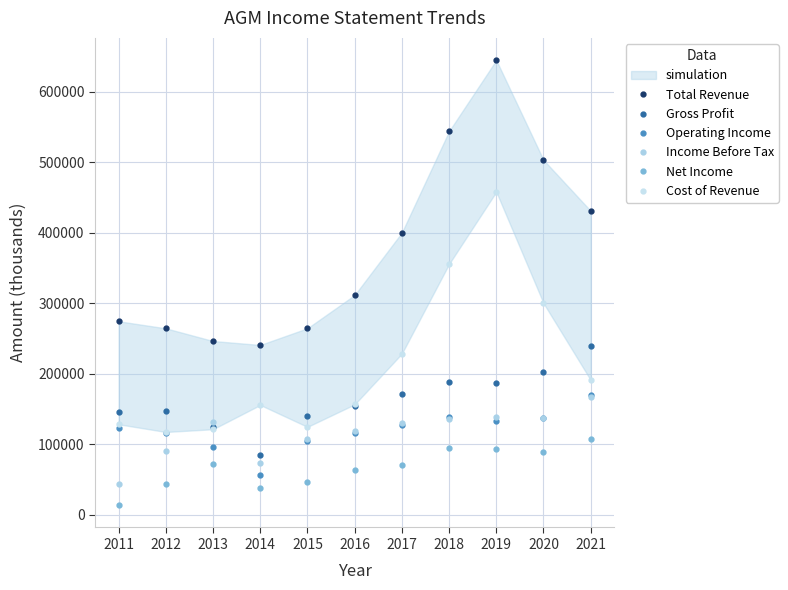

Reading left to right, what are all the values shown in this chart?

Total Revenue: 274700	264700	246700	241100	264800	311900	400500	544300	645100	503500	431300
Gross Profit: 146100	146900	125100	85000	139900	155100	171800	188400	186800	203100	240000
Operating Income: 123700	115700	97000	56200	104300	115600	128100	139600	133300	137200	170800
Income Before Tax: 44600	91100	131300	73100	108100	119400	130700	136000	138700	137400	167600
Net Income: 13800	43900	71800	38300	47400	64200	71300	94900	93700	89200	107600
Cost of Revenue: 128600	117700	121600	156000	124900	156800	228800	355900	458300	300400	191300